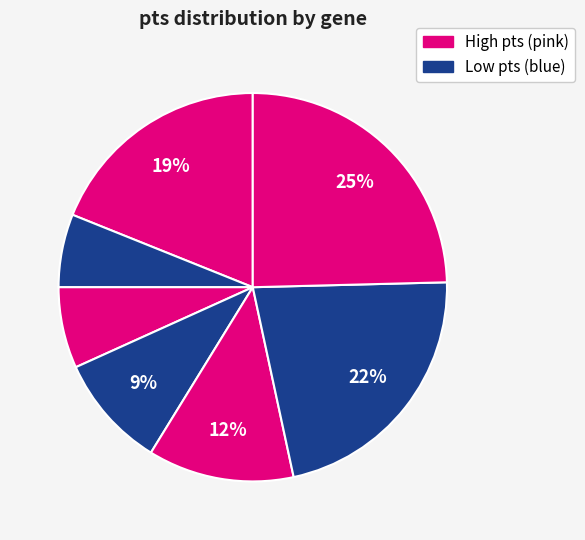

Is there any slice that represents more than half of the pie?

No